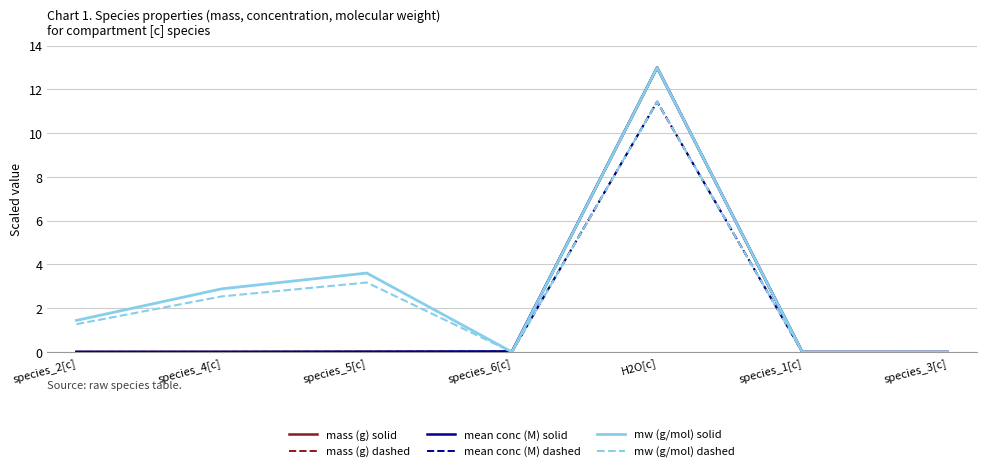

Which category has the highest value in the mw (g/mol) dashed series?

H2O[c]